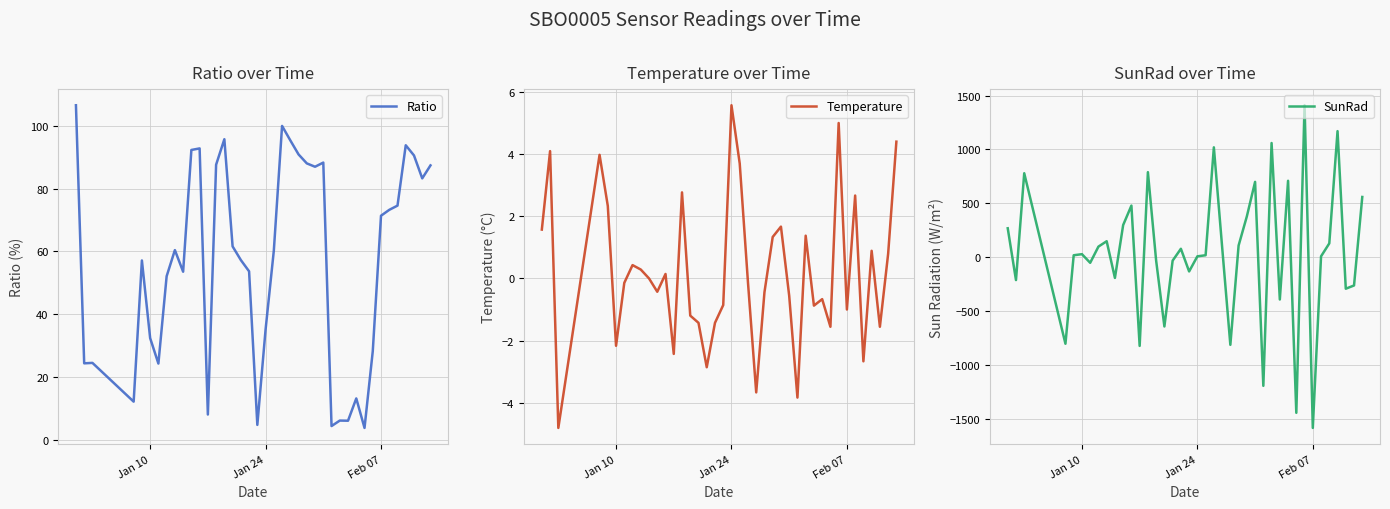

What is the difference between the maximum and minimum values in the SunRad series?

2990